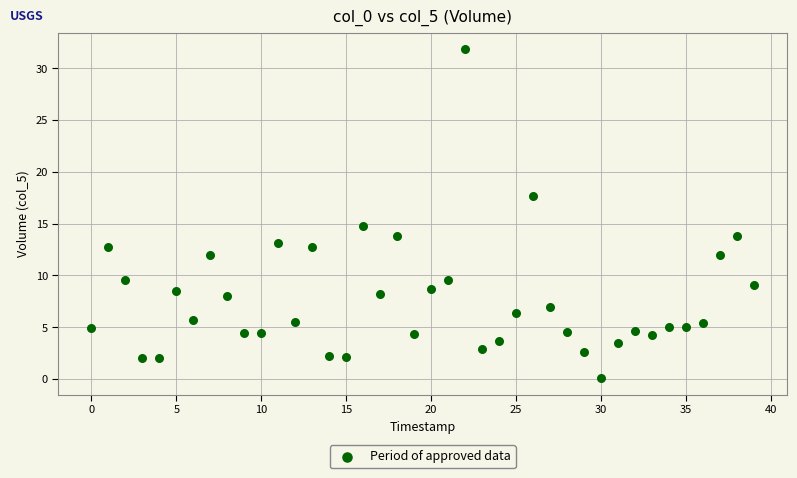

What is the range of Y values (max minus min)?

31.7